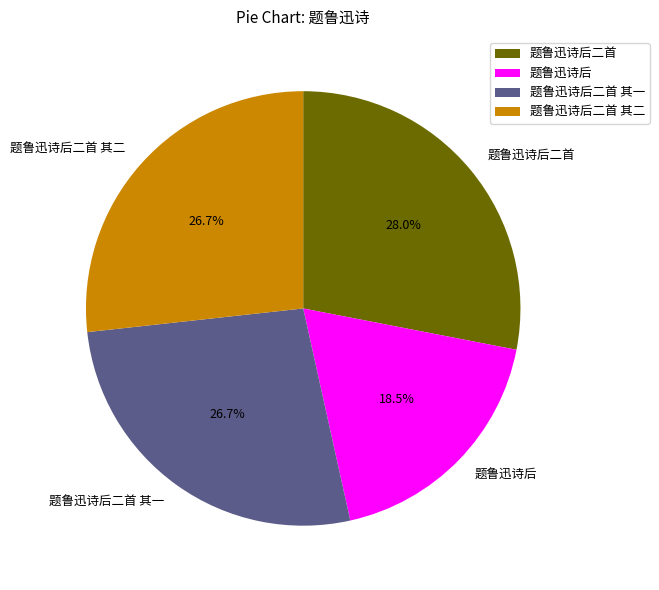

Is there a majority slice in this chart?

No